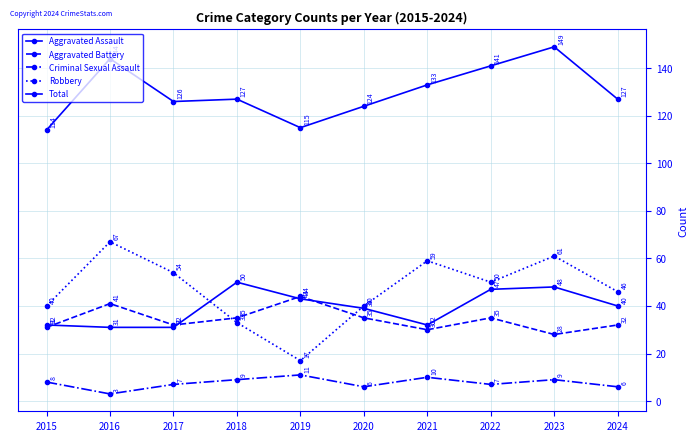

What is the value of the Criminal Sexual Assault point at the 10th from the left?

6